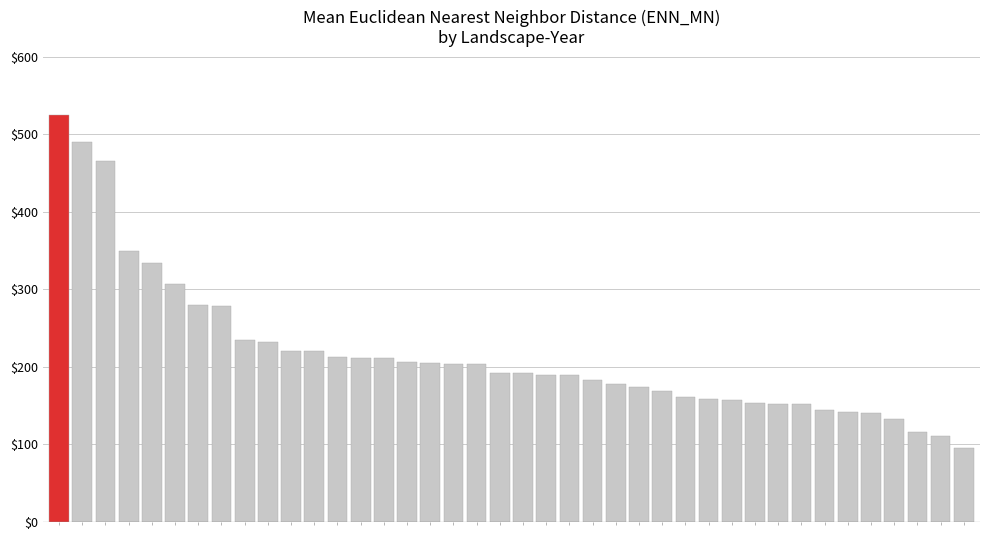

How many series are shown in this chart?

1